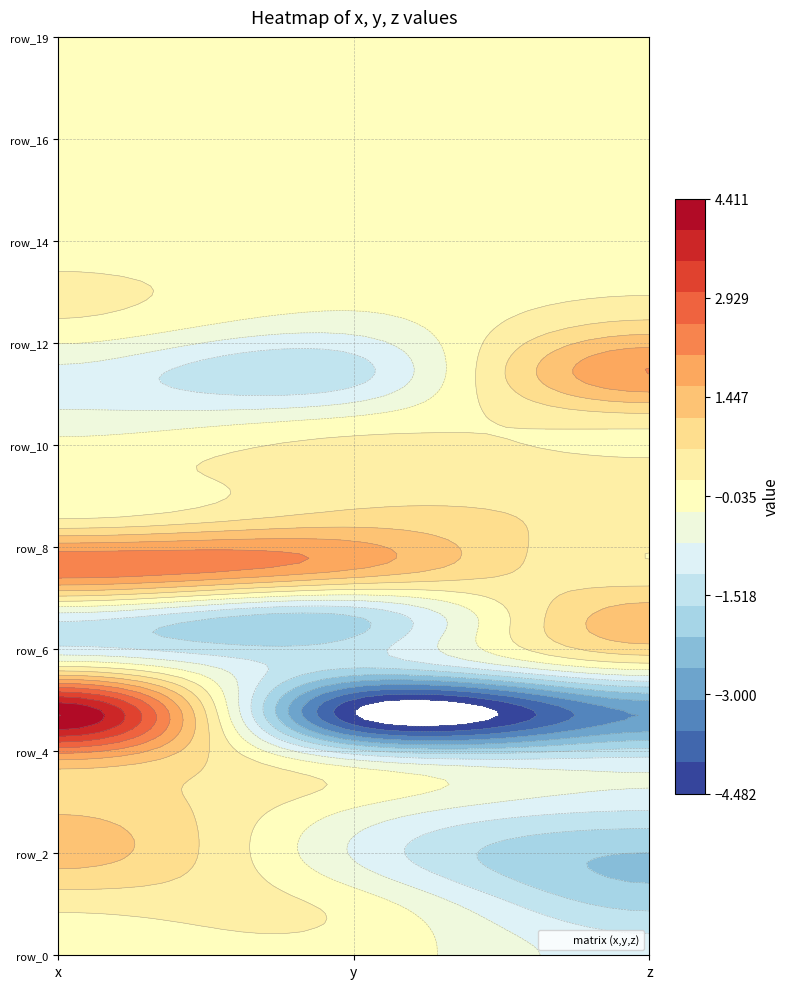

The value of row_6 at x is 0.1. True or false?

True